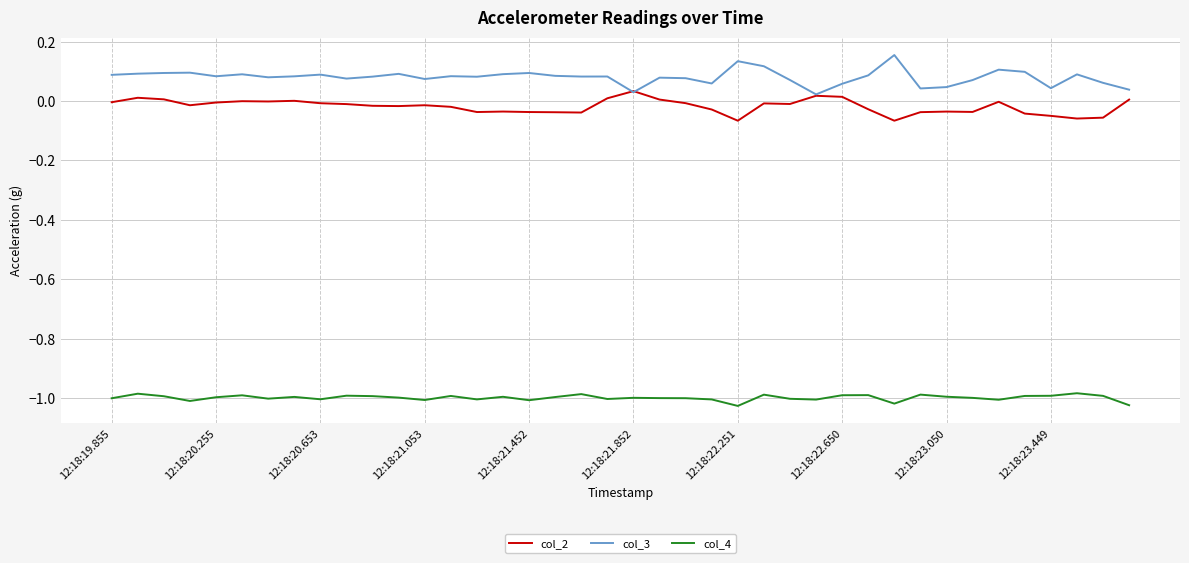

List the series in order of their peak value, highest first.

col_3, col_2, col_4